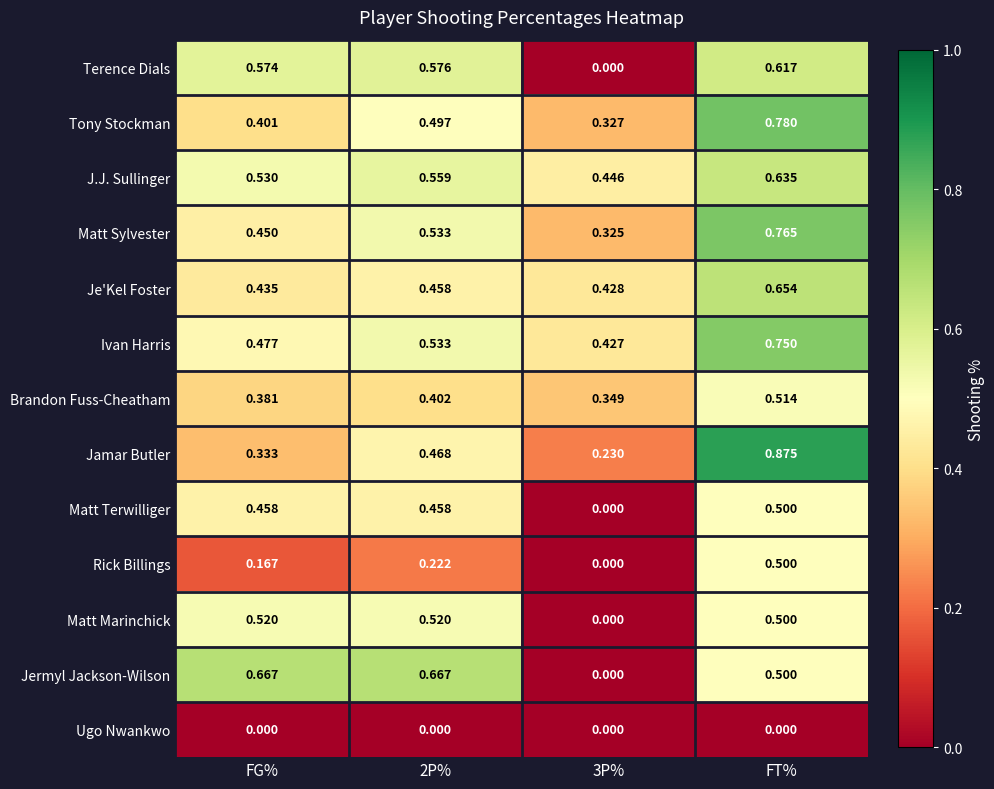

At which category does the chart reach its peak across all series?

FT%